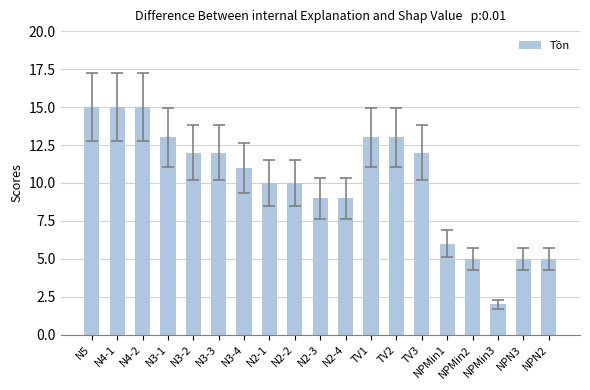

Is it true that the value at N5 is 15?

True